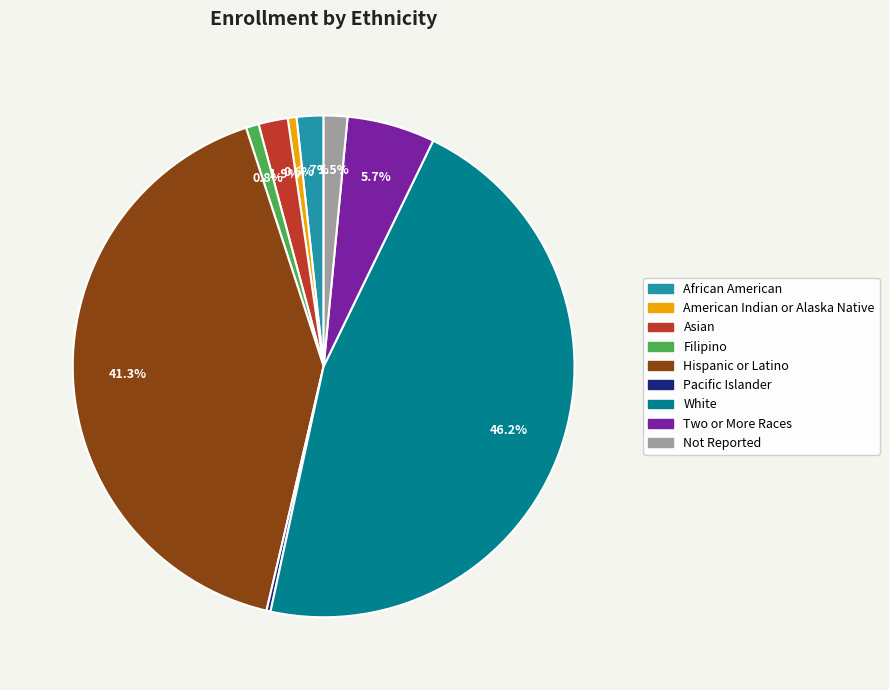

Which category has the biggest portion of the pie?

White